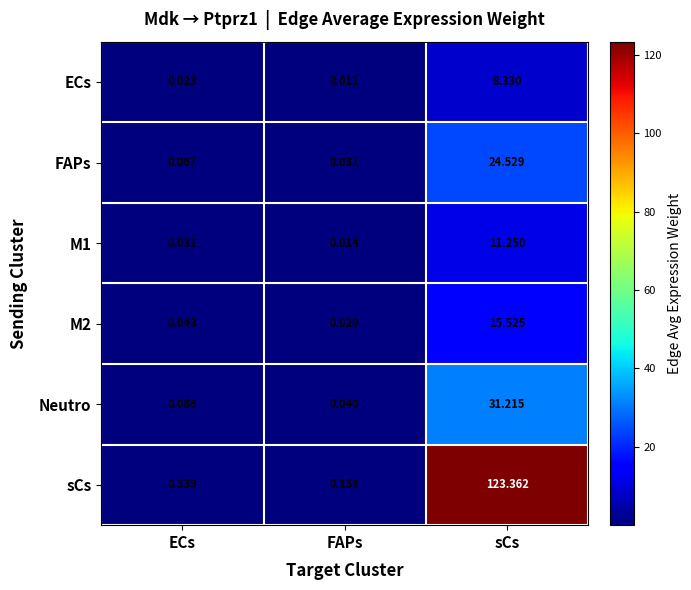

Is the value of M1 at sCs greater than the value of ECs at ECs?

Yes